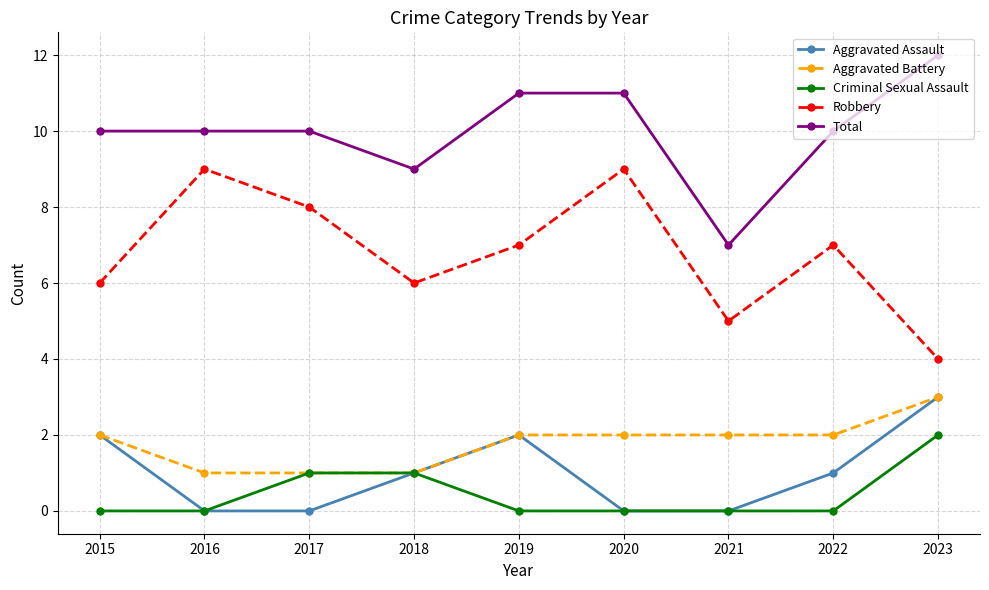

At 2022, list the series in order from largest to smallest.

Total, Robbery, Aggravated Battery, Aggravated Assault, Criminal Sexual Assault